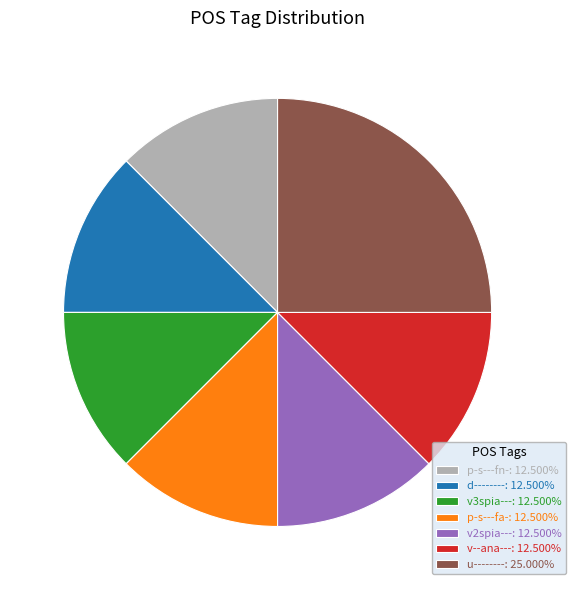

Is v--ana---: 12.500% the majority of the pie?

No